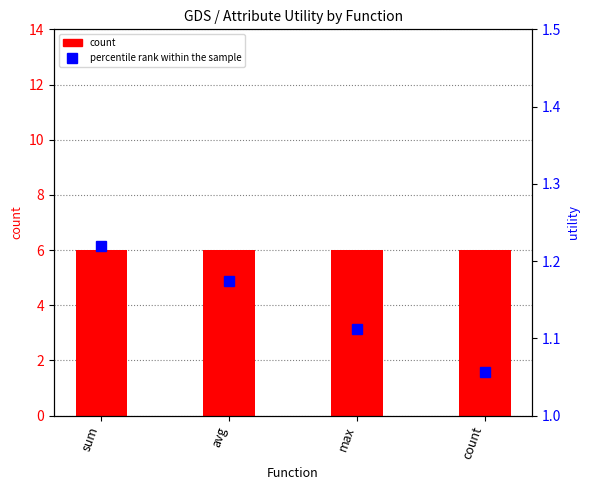

What is the value of the percentile rank within the sample bar at the 1st from the left?

1.2